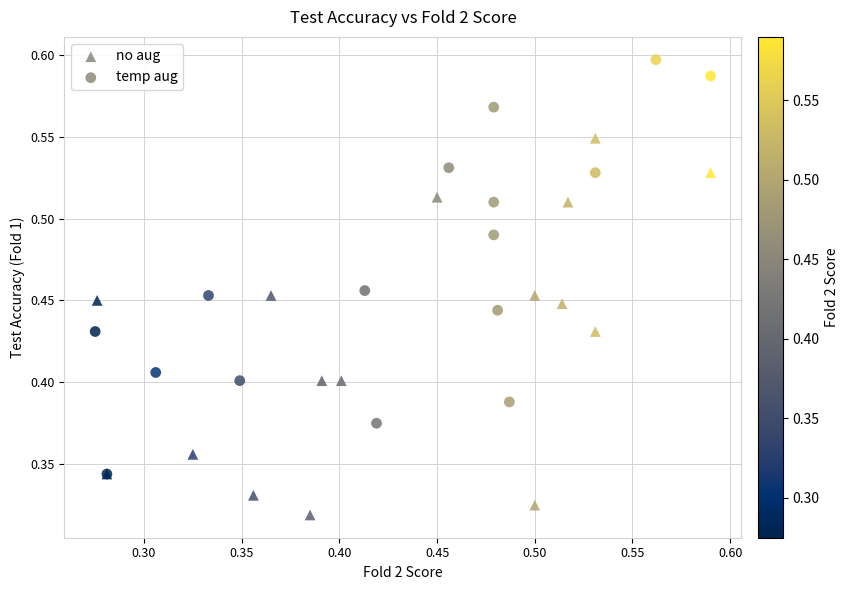

Which series contains the lowest Y value?

no aug